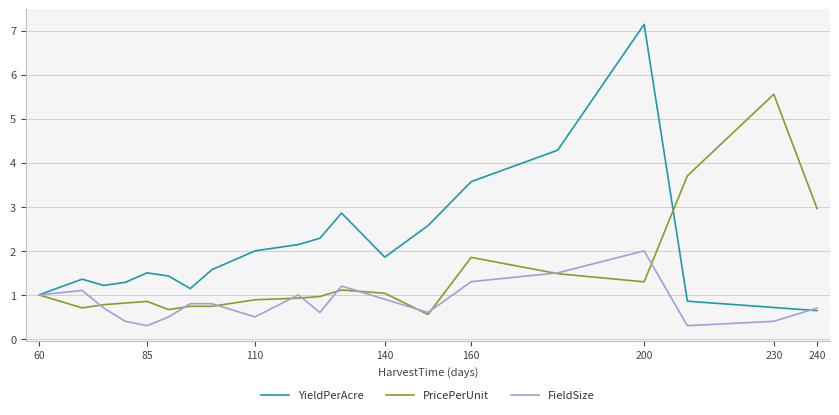

What is the highest value of the FieldSize series?

2.0